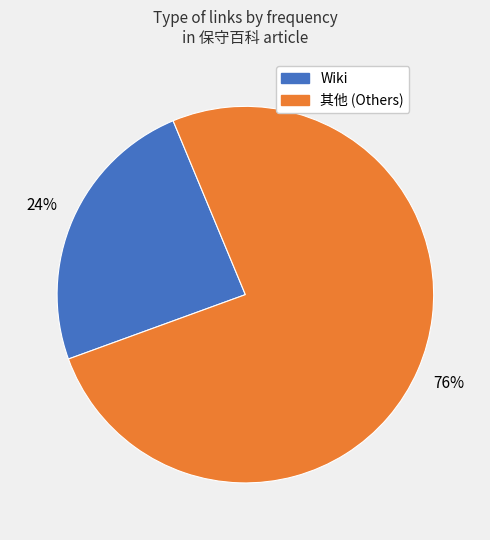

Does any single category account for the majority?

Yes